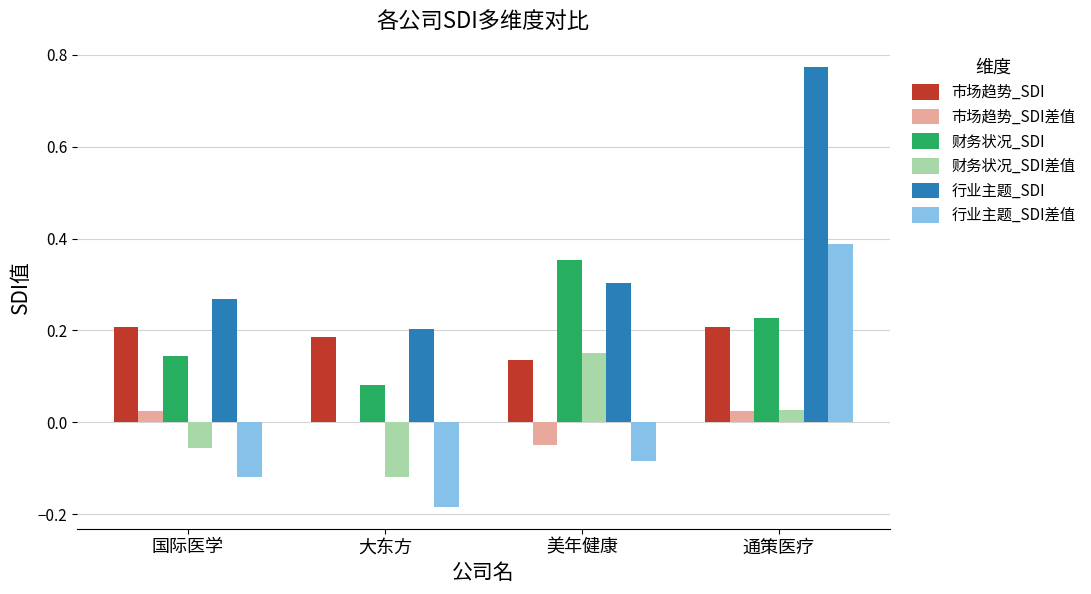

Does the chart contain stacked bars?

No